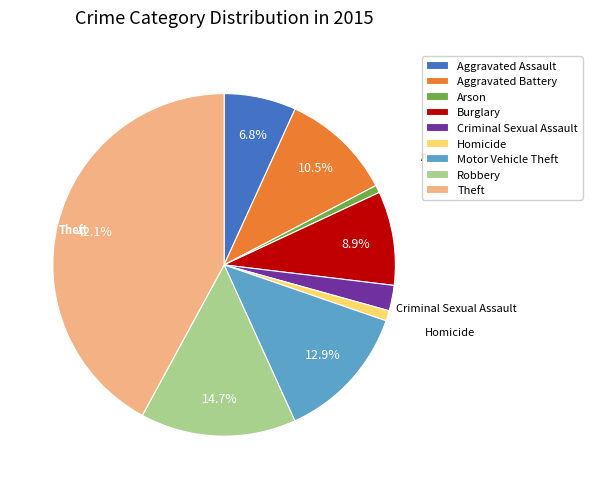

To the nearest percent, what percentage of the pie is Motor Vehicle Theft?

13%